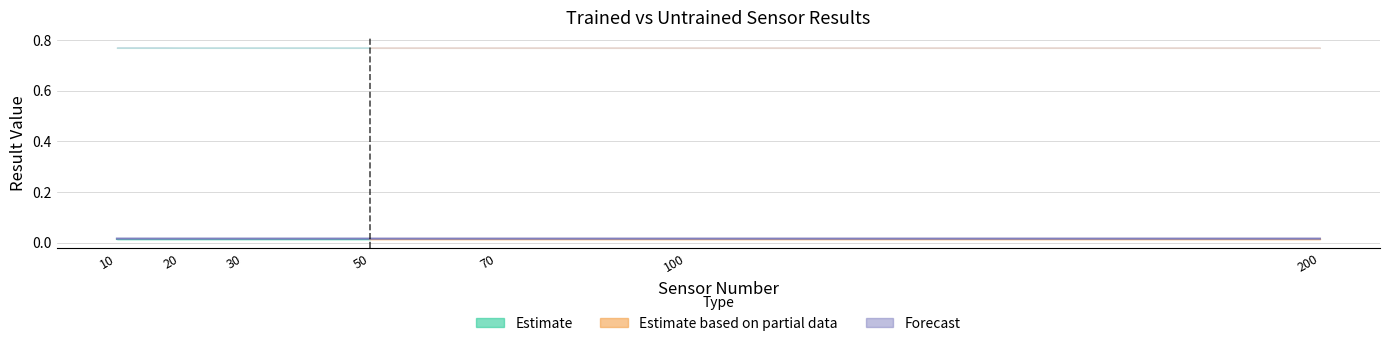

Reading right to left, what are all the values shown in this chart?

trained_results: 0.0	0.0	0.0	0.0	0.0	0.0	0.0
trained_max: 0.8	0.8	0.8	0.8	0.8	0.8	0.8
trained_min: 0.8	0.8	0.8	0.8	0.8	0.8	0.8
untrained_results: 0.0	0.0	0.0	0.0	0.0	0.0	0.0
untrained_max: 0.8	0.8	0.8	0.8	0.8	0.8	0.8
untrained_min: 0.8	0.8	0.8	0.8	0.8	0.8	0.8